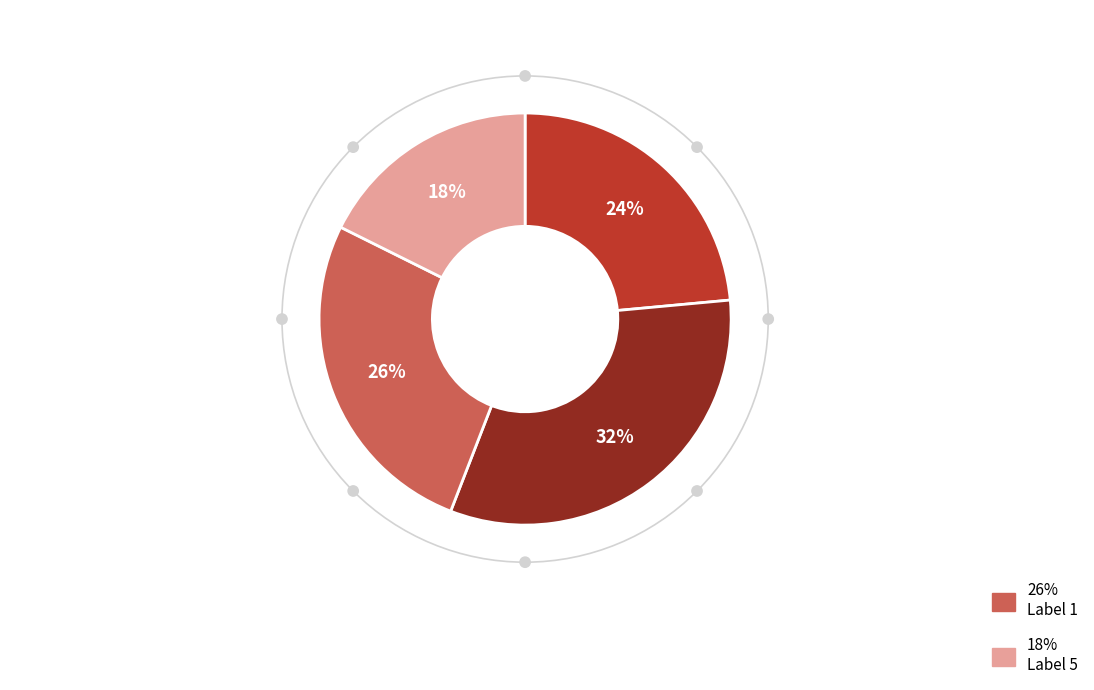

Does any single category account for the majority?

No